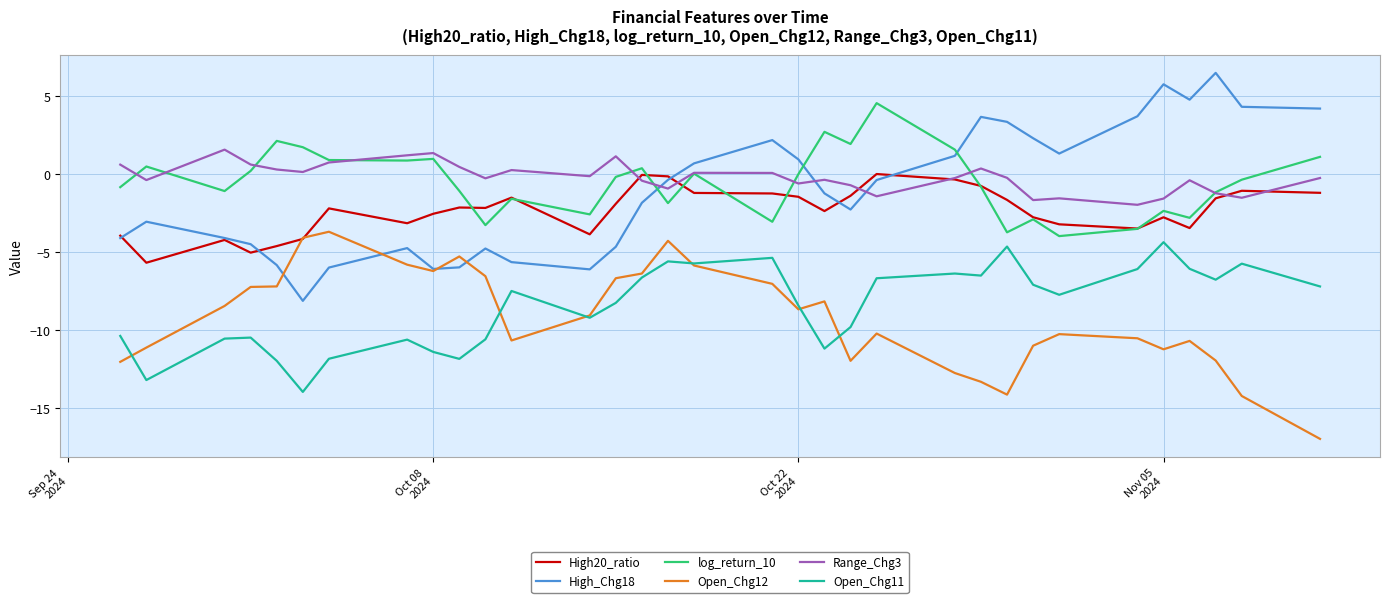

Is this an area chart (filled region under the line)?

No